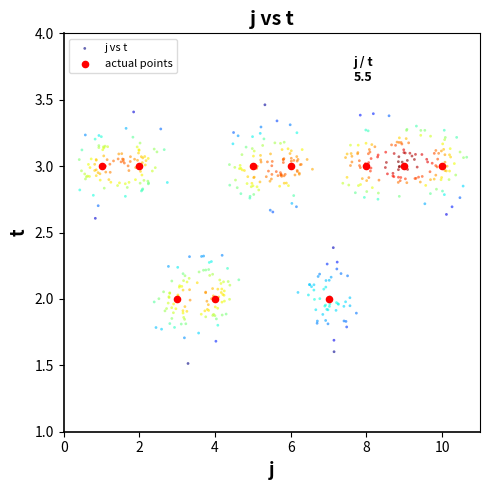

Which series reaches the minimum Y coordinate?

j vs t